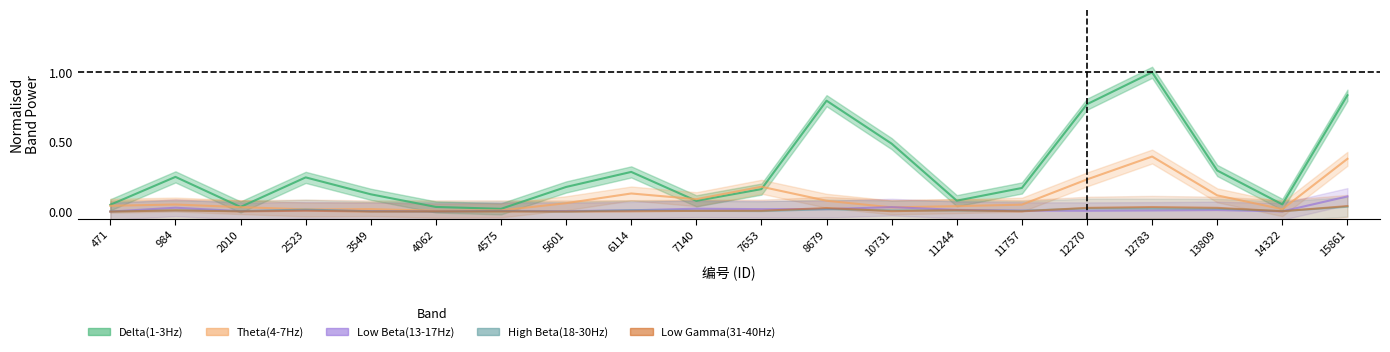

Which category has the lowest value across all series?

471